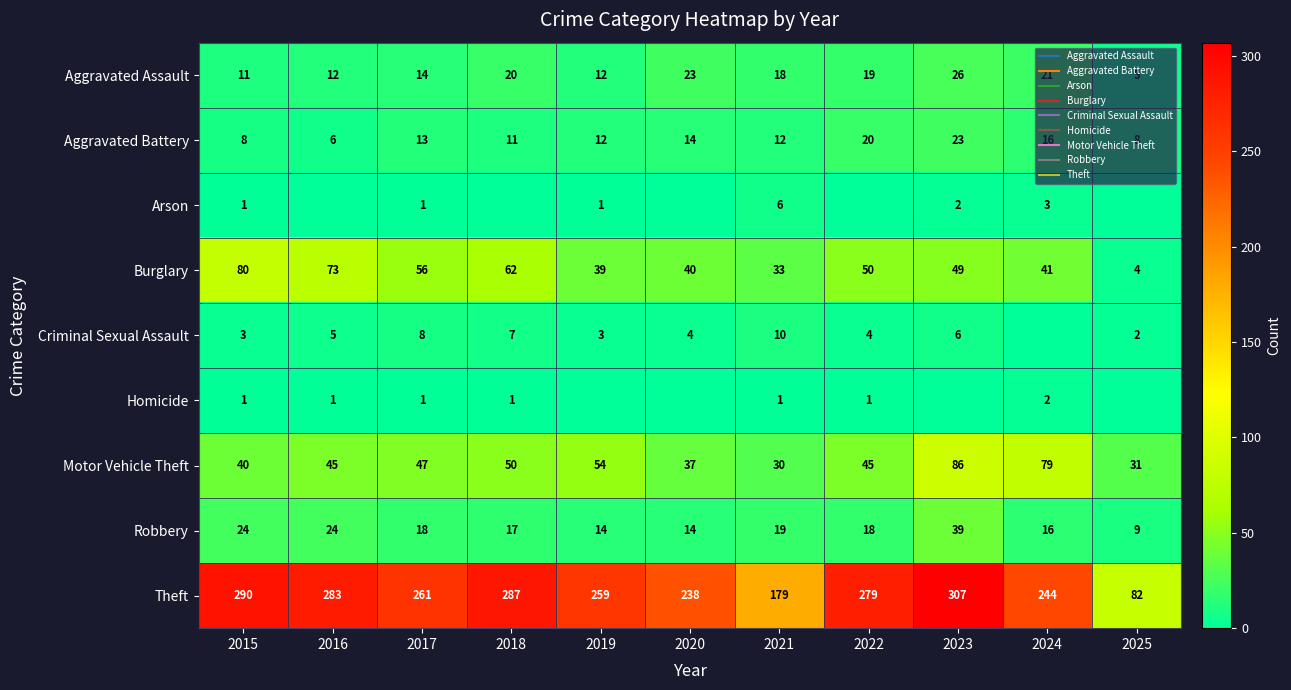

What is the difference between the maximum and minimum values in the Aggravated Assault series?

21